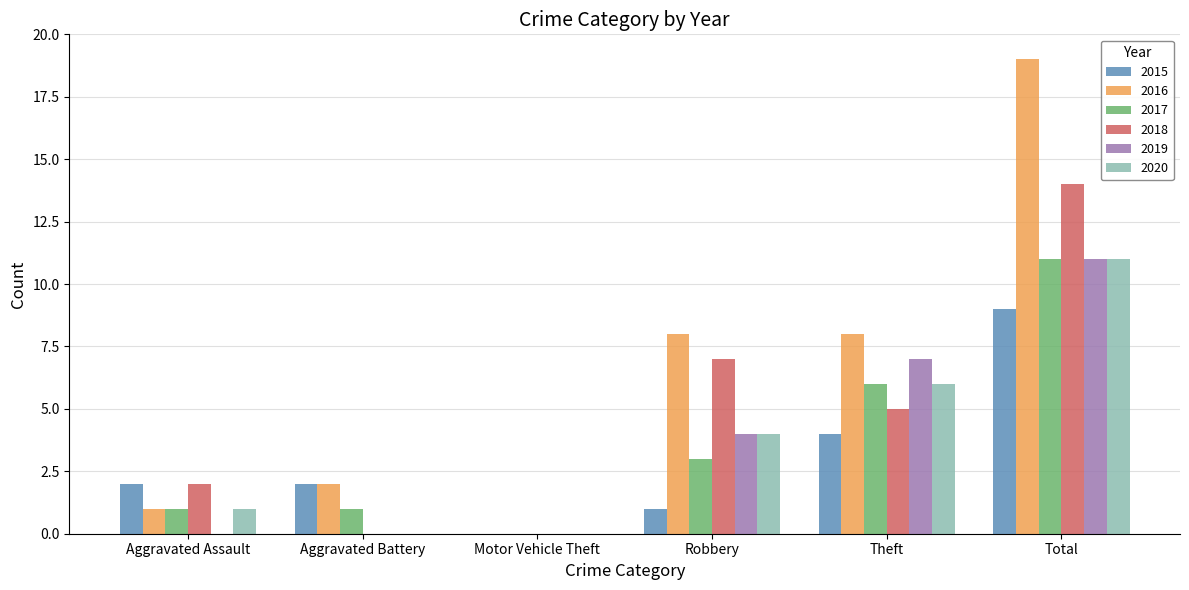

How many groups of bars are there?

6